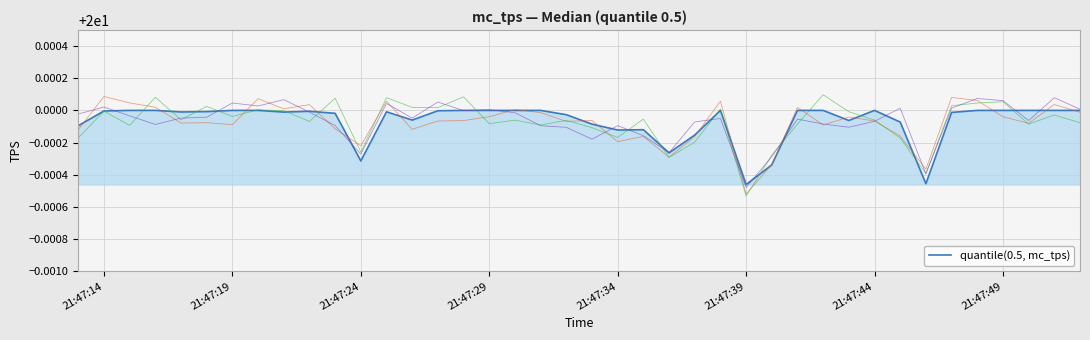

Which category has the lowest value across all series?

21:47:39